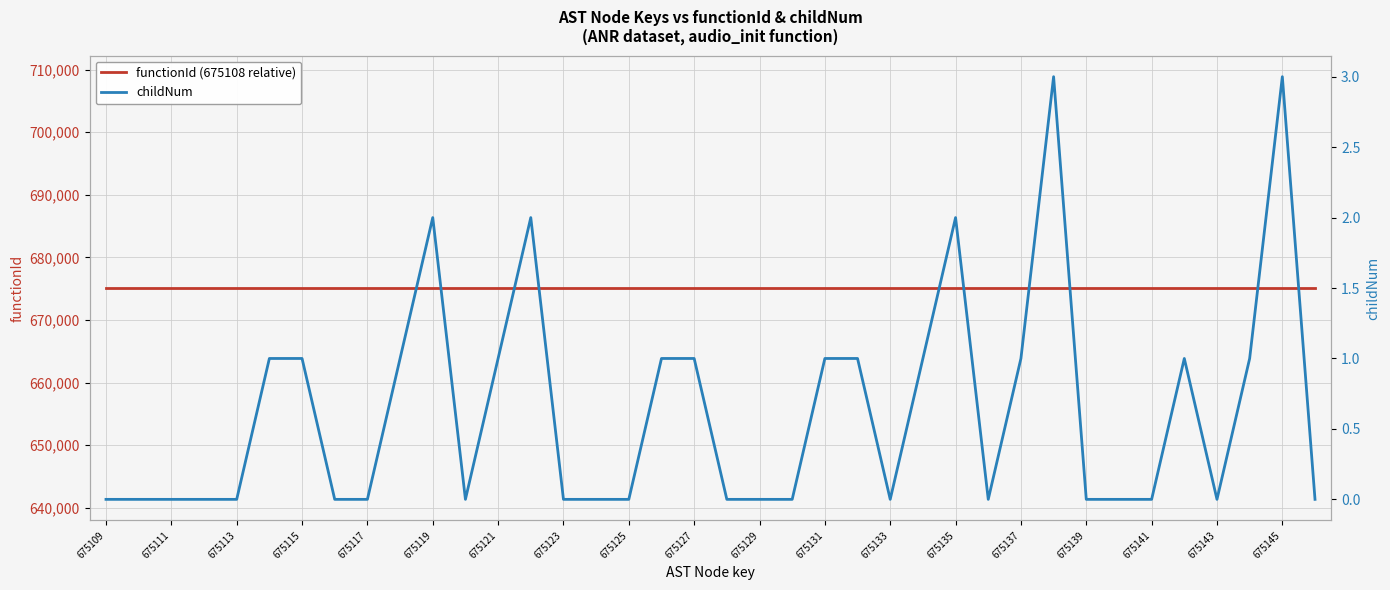

How many positive values does the childNum series have?

17